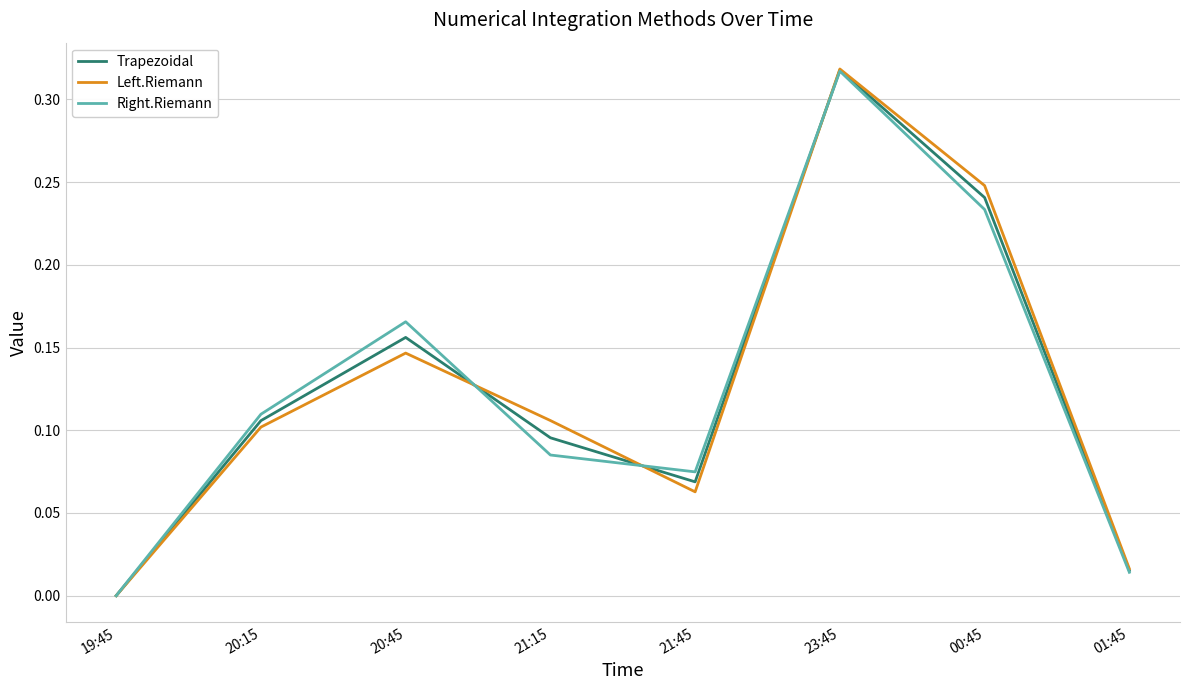

Between 19:45 and 23:45, which series saw the biggest shift?

Left.Riemann